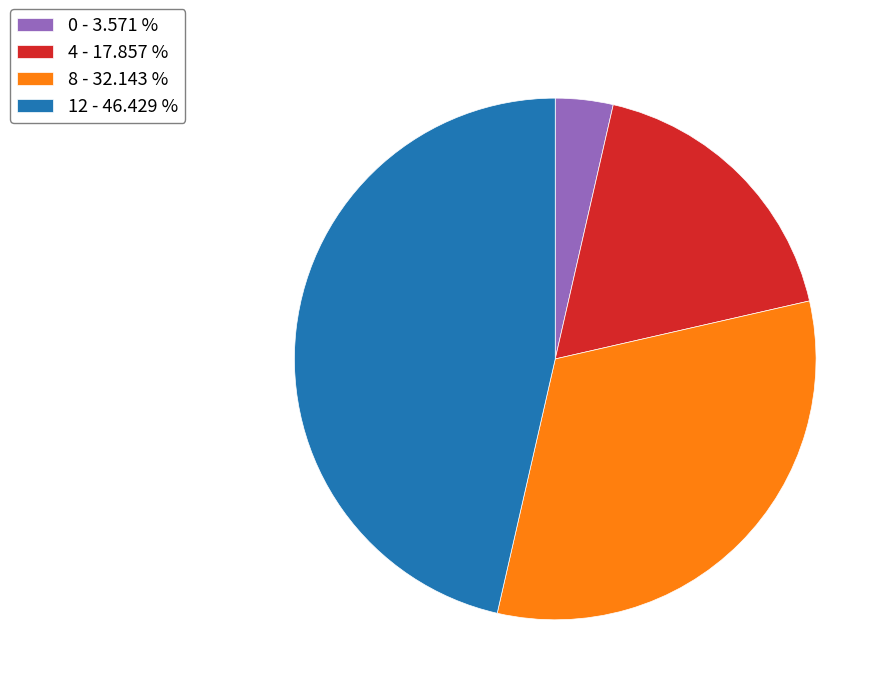

How many segments does this pie chart have?

4